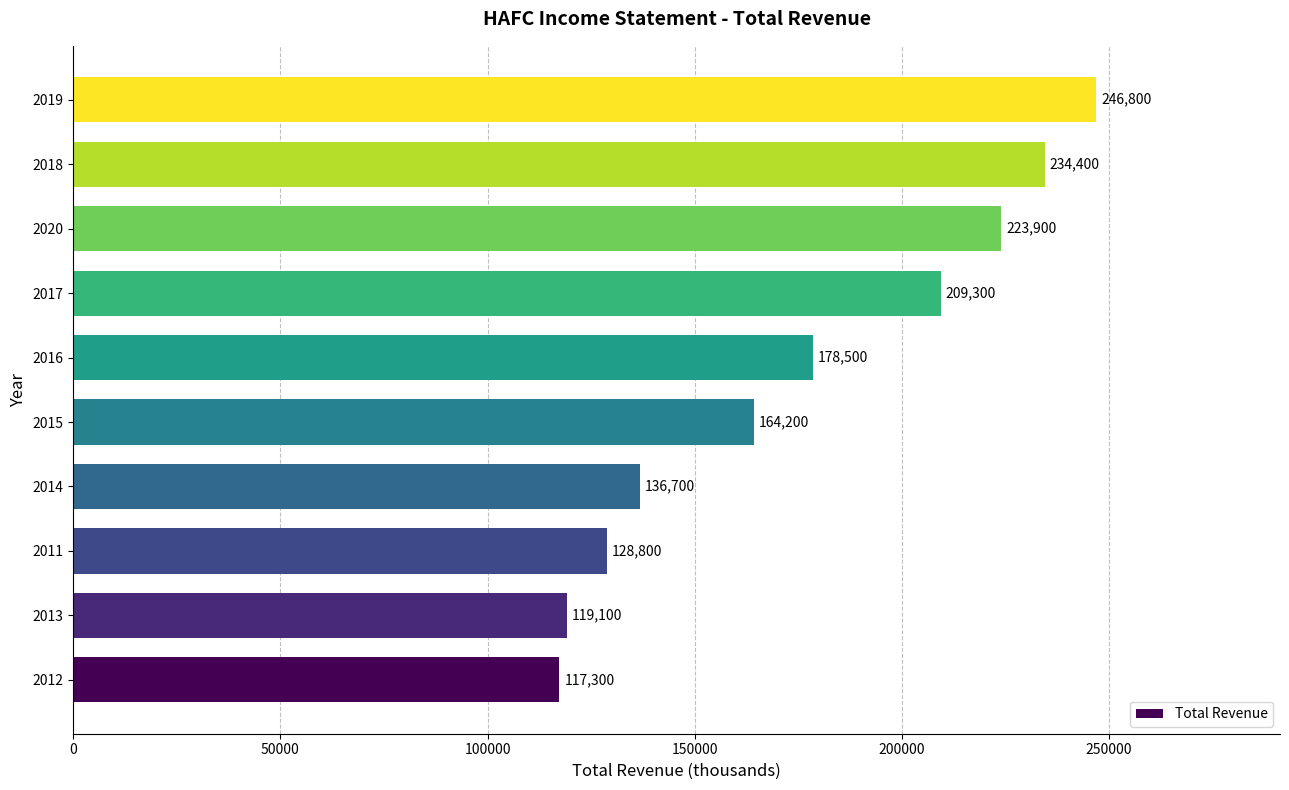

What is the difference between the maximum and minimum values?

129500